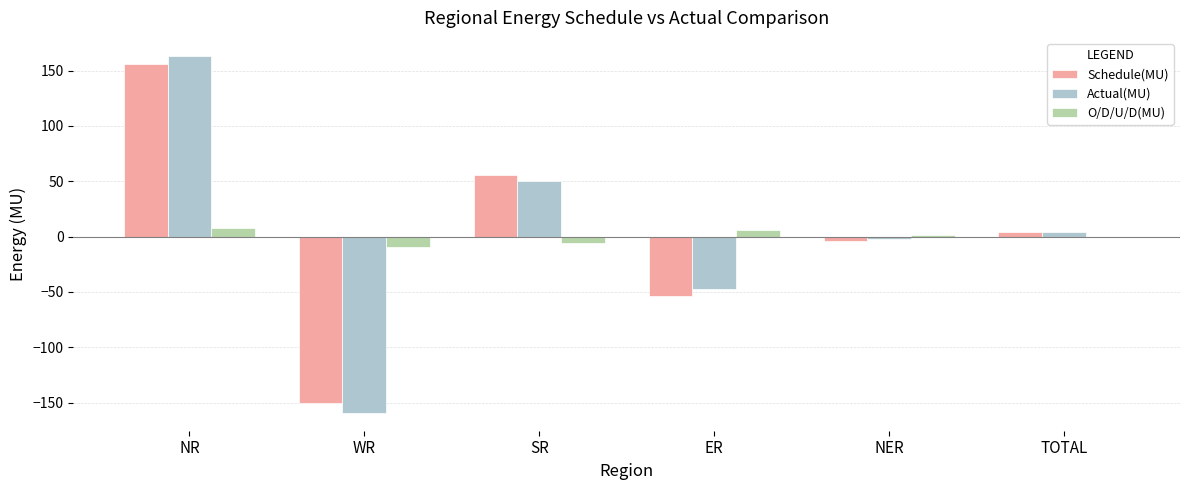

Which series changed the most between NR and ER?

Actual(MU)